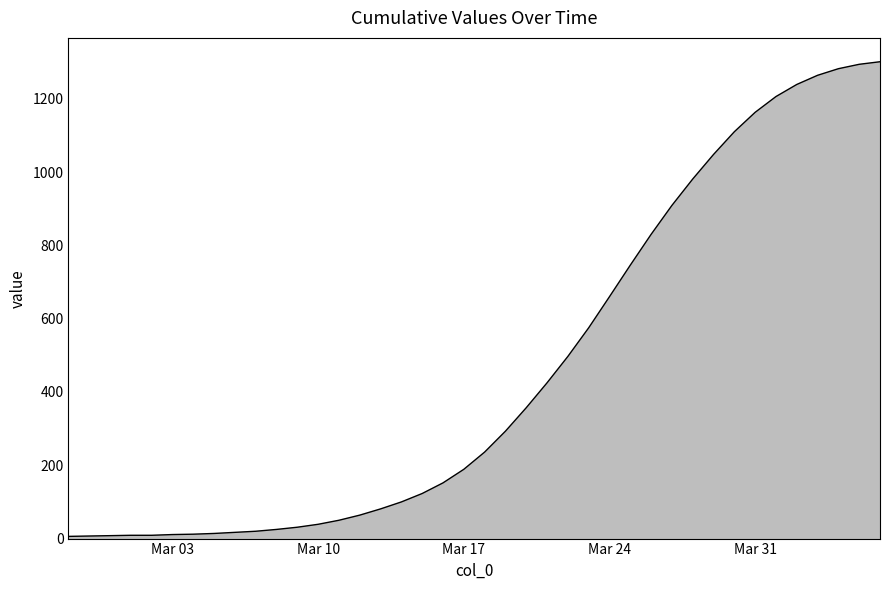

What is the maximum value shown in the chart?

1301